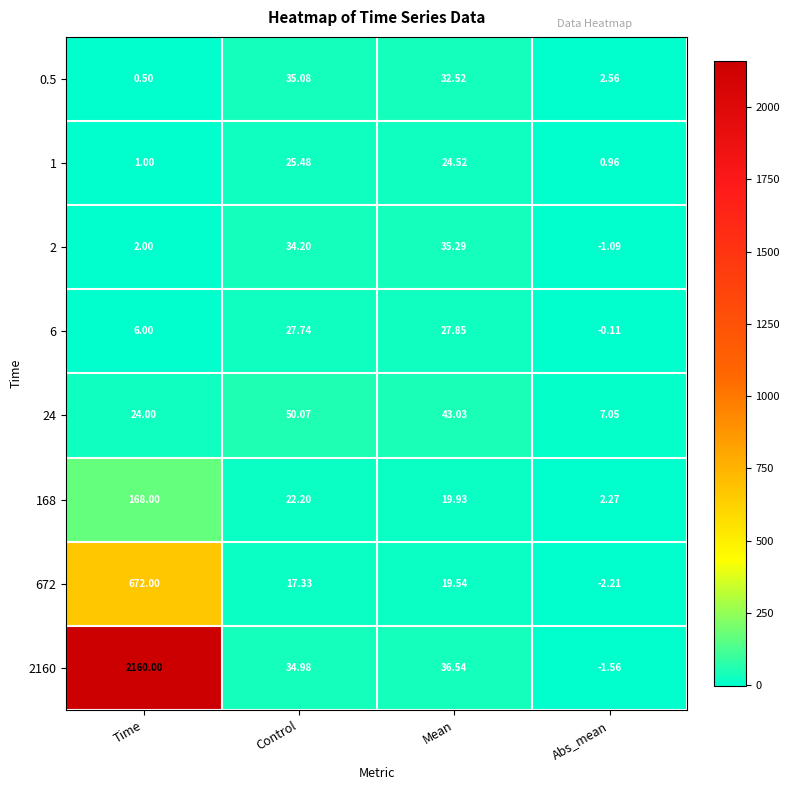

What is the maximum value shown in the chart?

2160.0